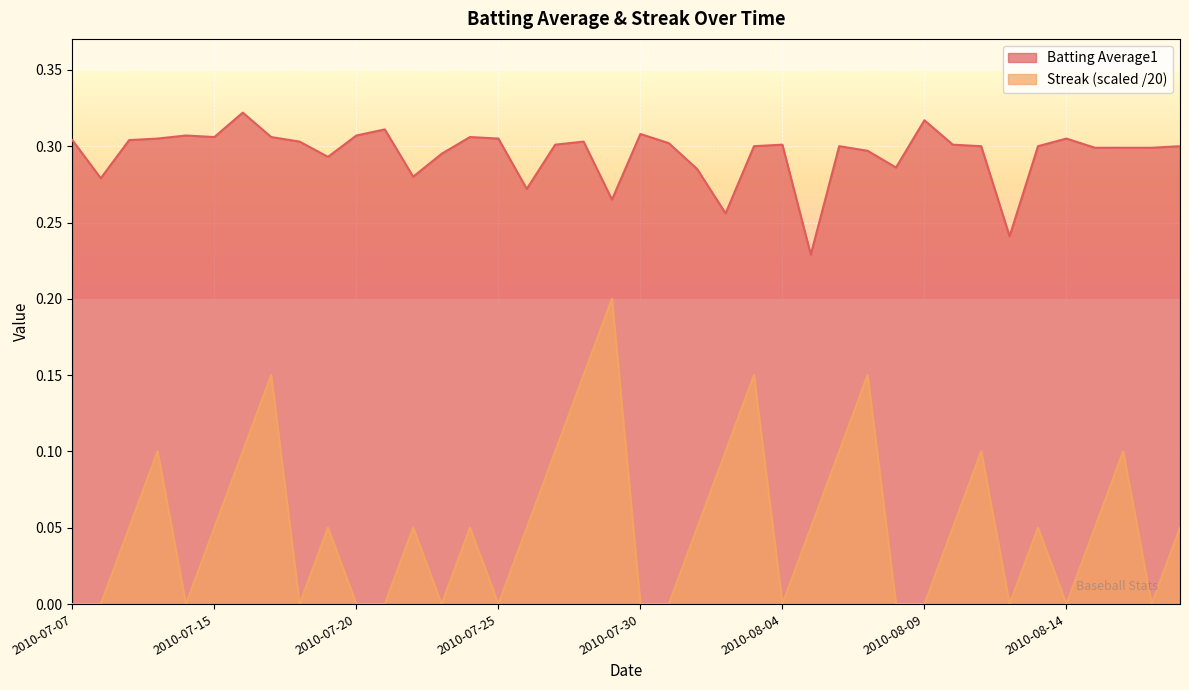

Does the chart display data point markers on the line(s)?

No